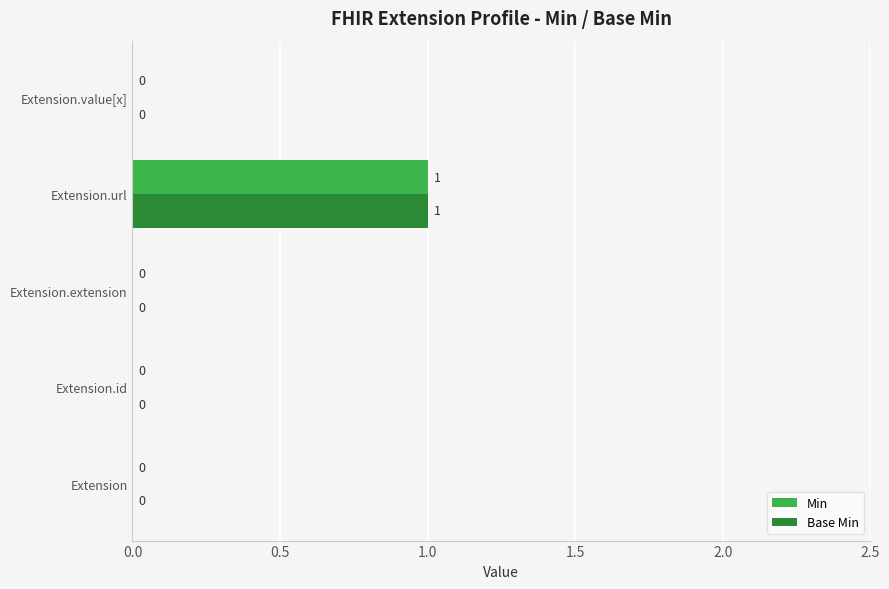

Which label corresponds to the largest value in the chart?

Extension.url